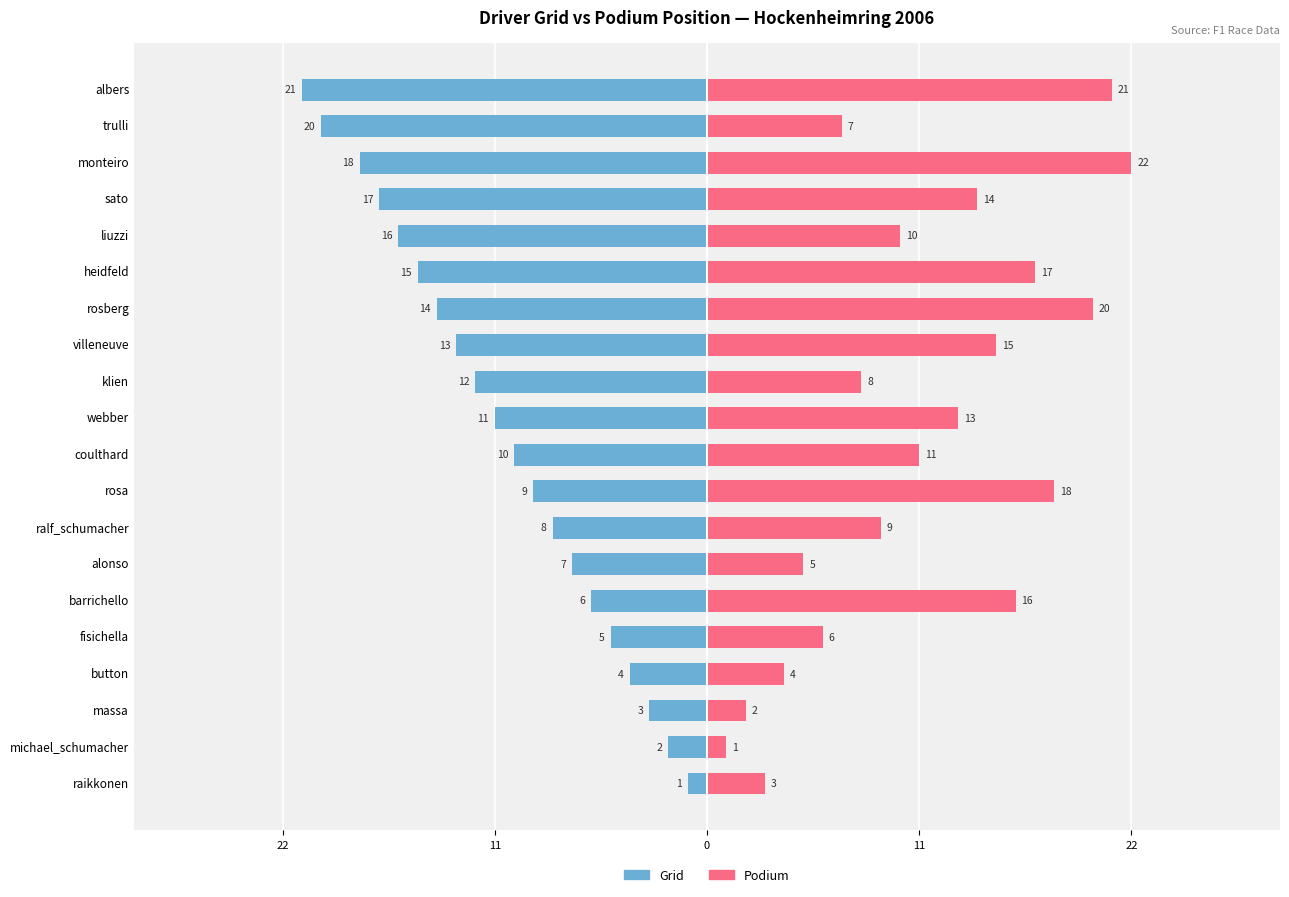

Are the bars horizontal?

Yes